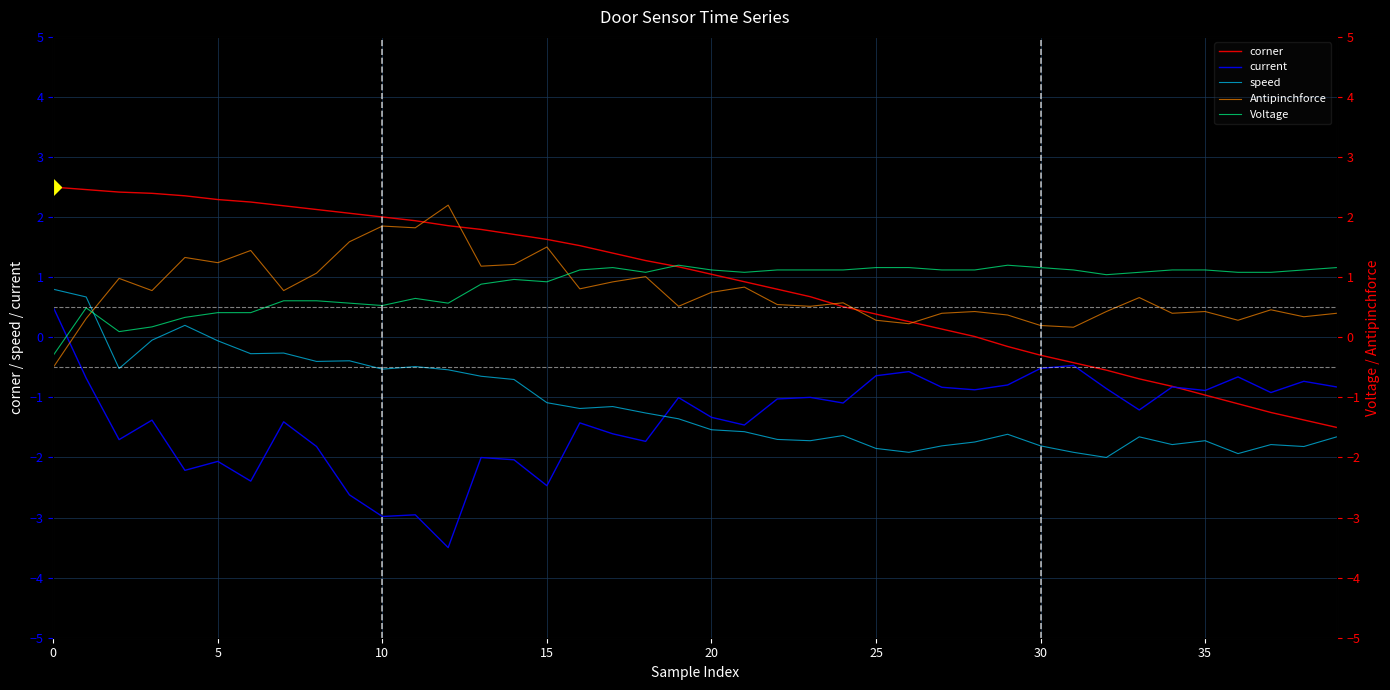

How many categories are shown in the chart?

40